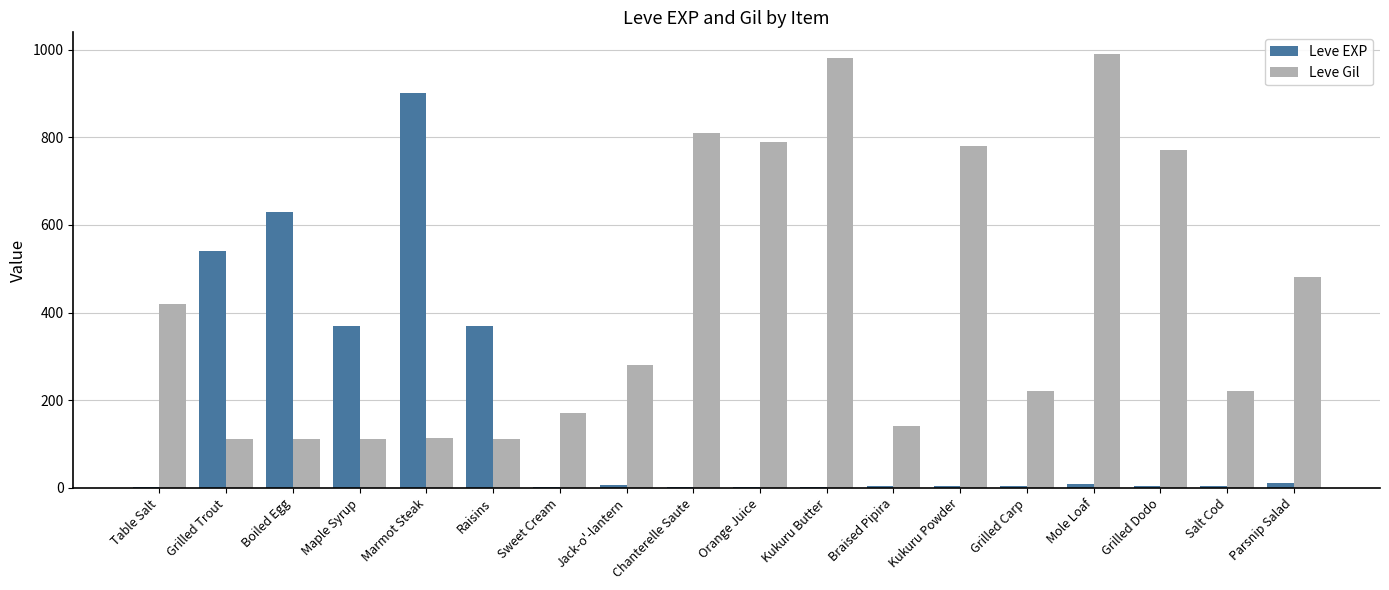

What is the total value across all series at Kukuru Butter?

981